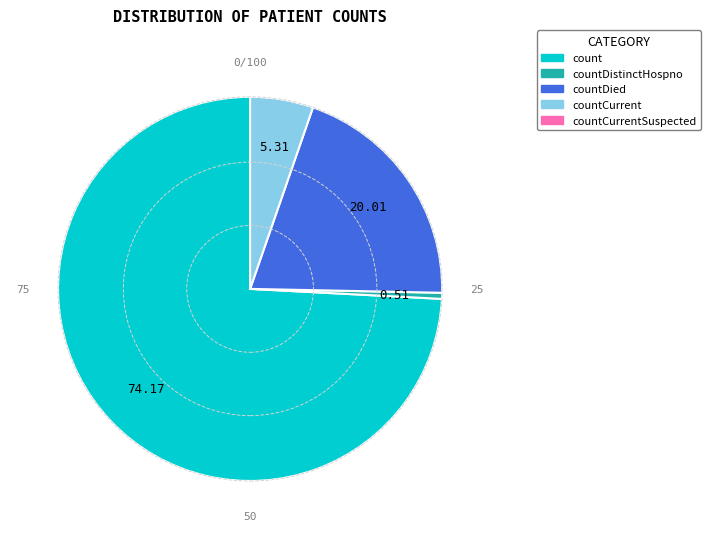

Is there a majority slice in this chart?

Yes